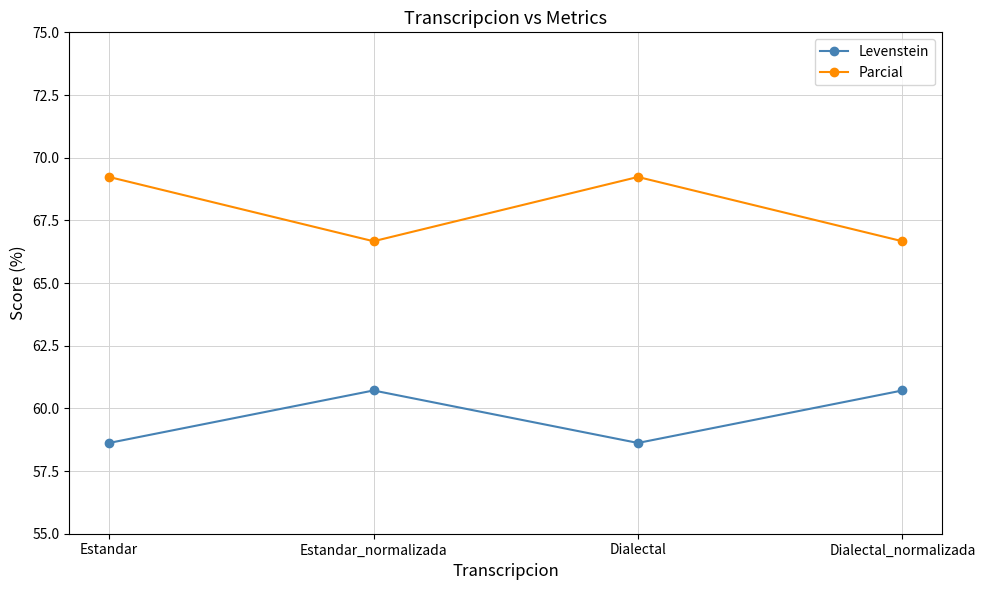

How many values in the Levenstein series are below 60?

2